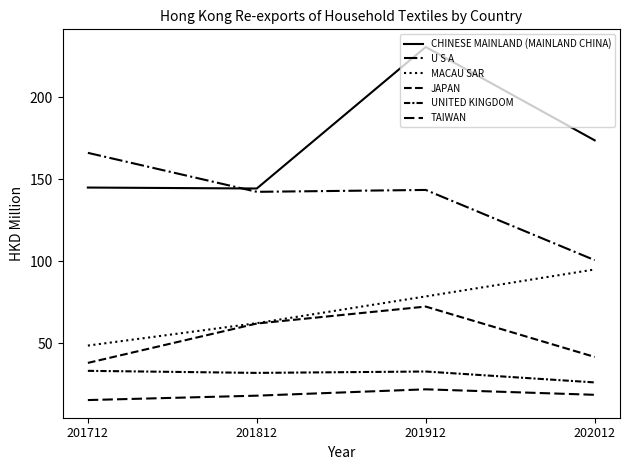

Does the chart have visible grid lines?

No